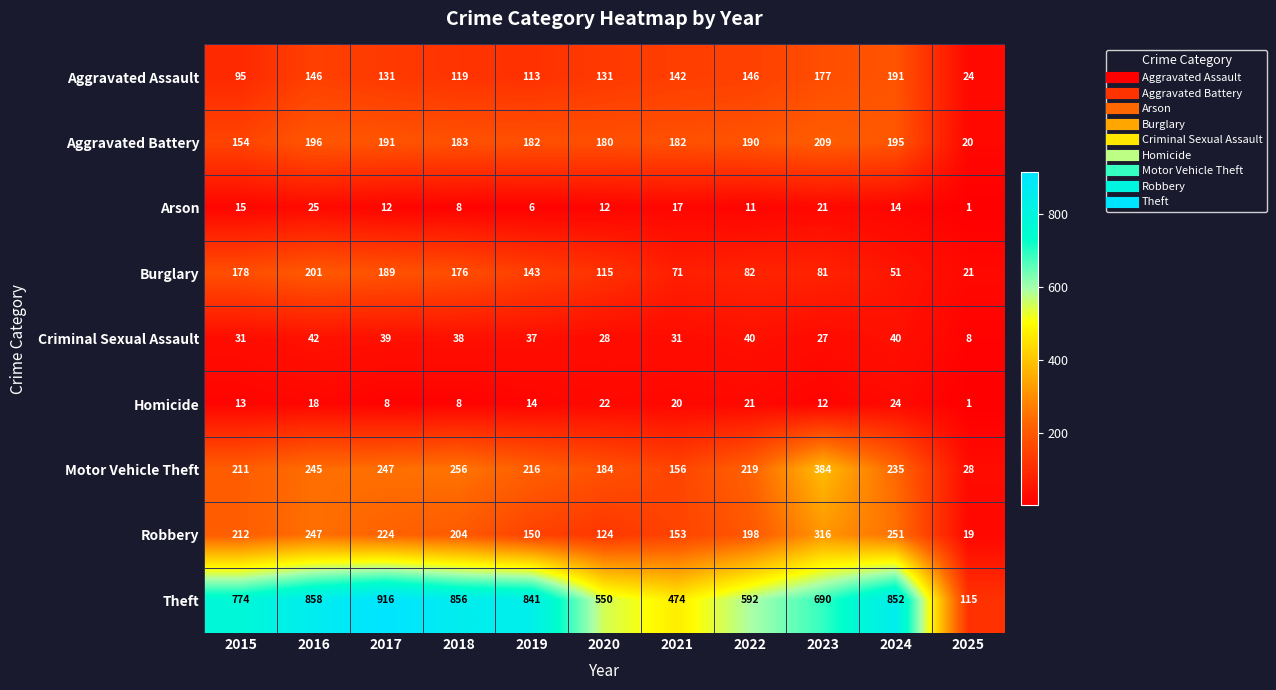

The value of Homicide at 2018 is 8. True or false?

True